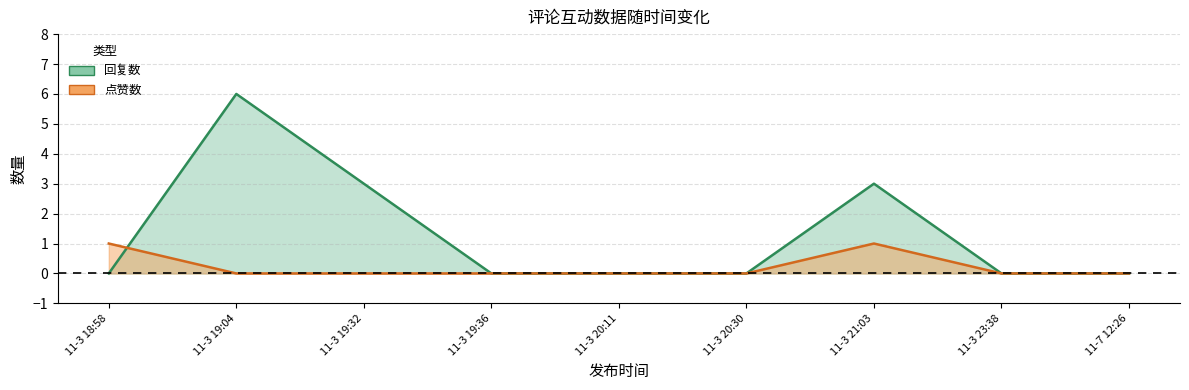

What is the greatest value displayed?

6